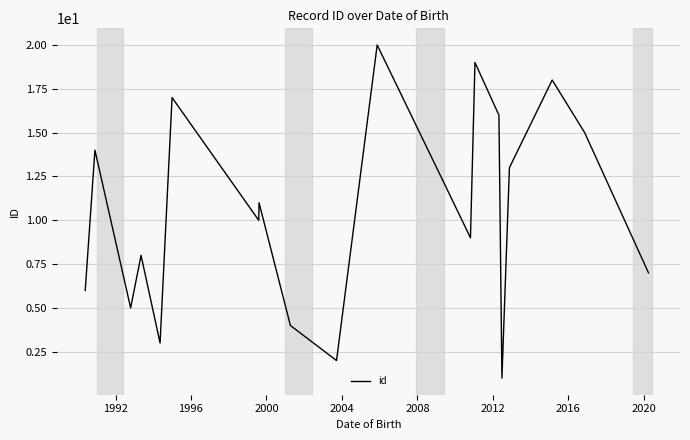

What is the difference between the maximum and minimum values?

19